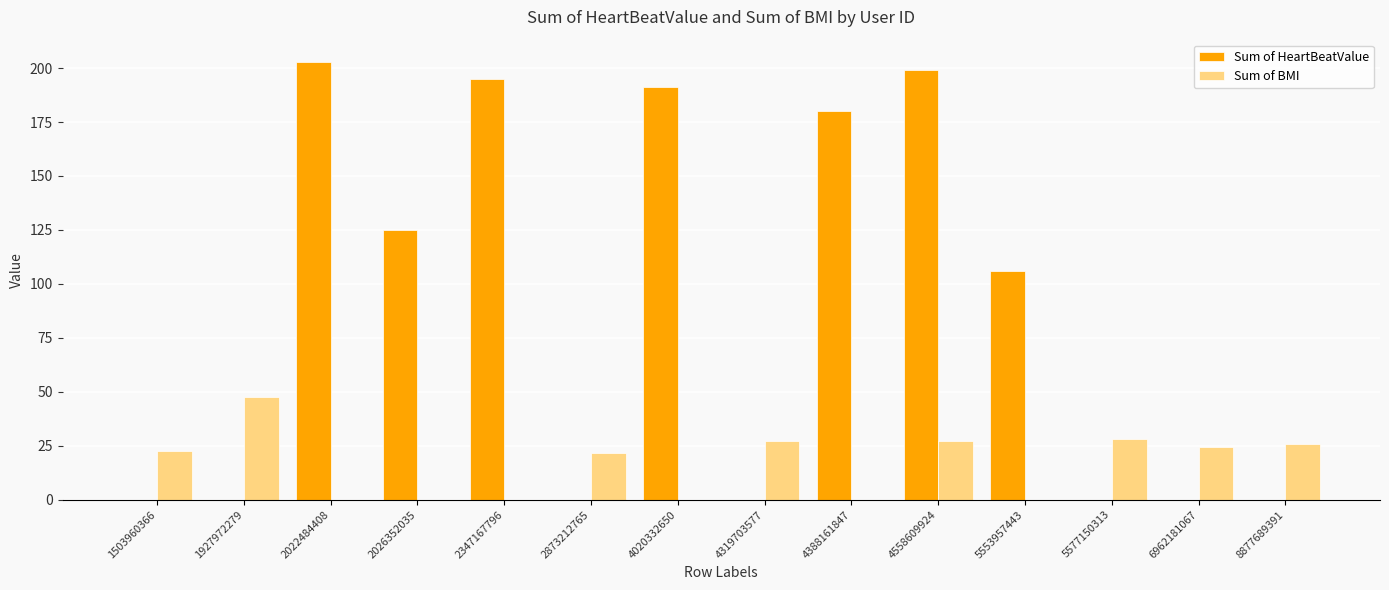

What is the difference between the Sum of BMI values at 8877689391 and 2873212765?

4.0